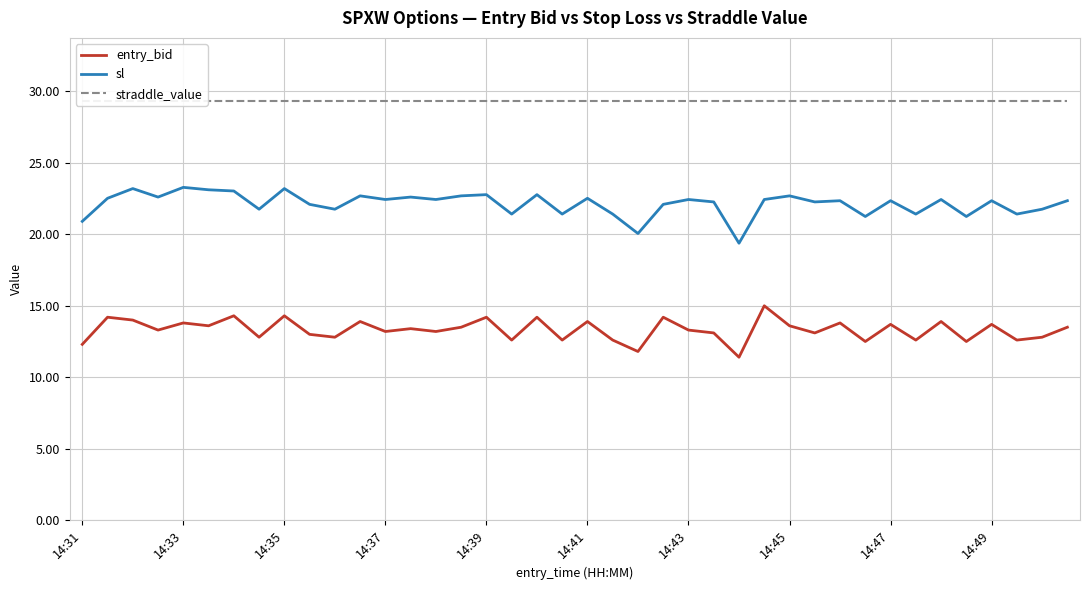

What is the minimum value for entry_bid?

11.4